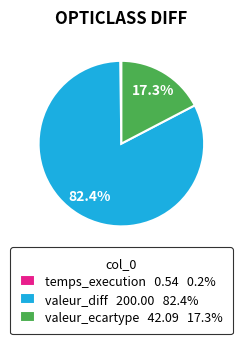

What percentage do valeur_diff 200.00 82.4% and valeur_ecartype 42.09 17.3% together represent?

99.8%